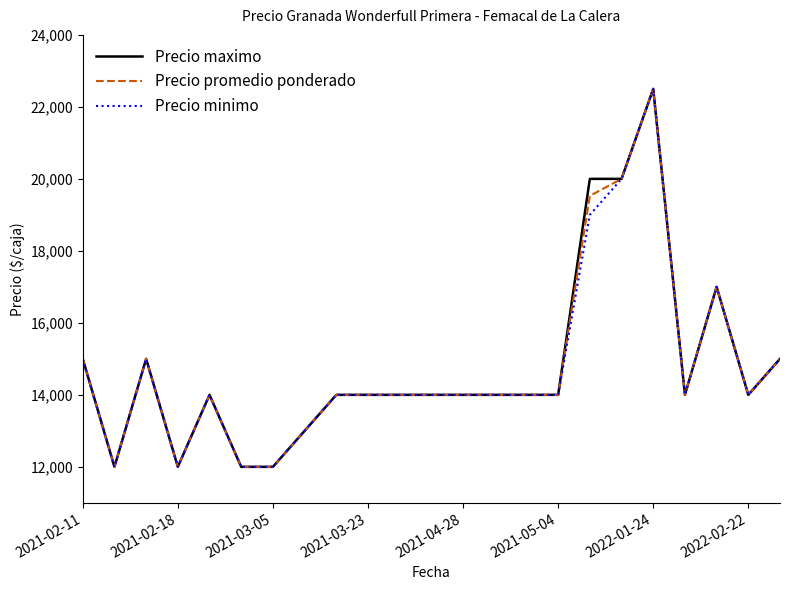

What is the minimum value shown in the chart?

12000